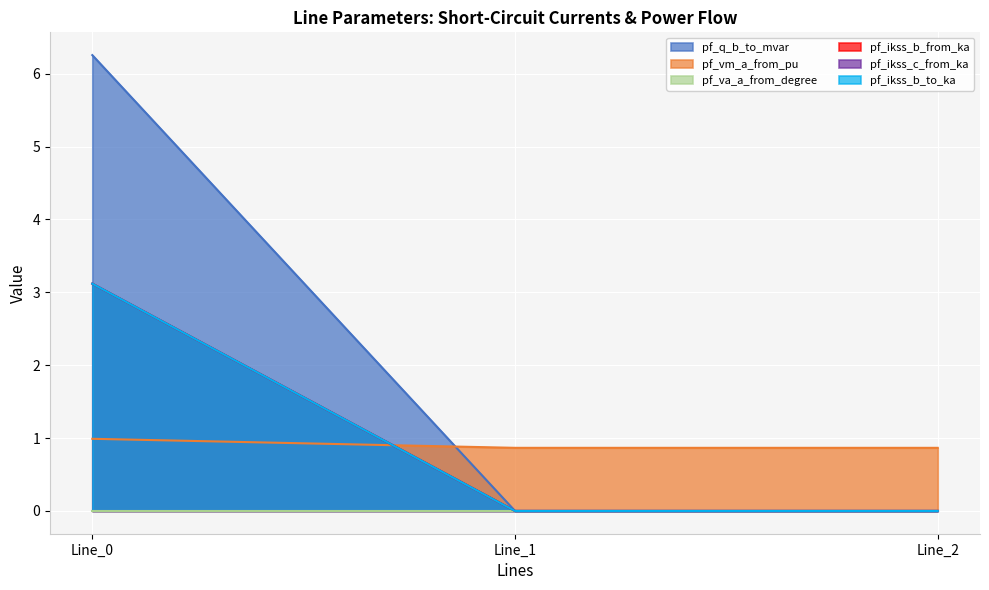

Is it true that pf_ikss_b_from_ka equals 1.8 at Line_0?

False